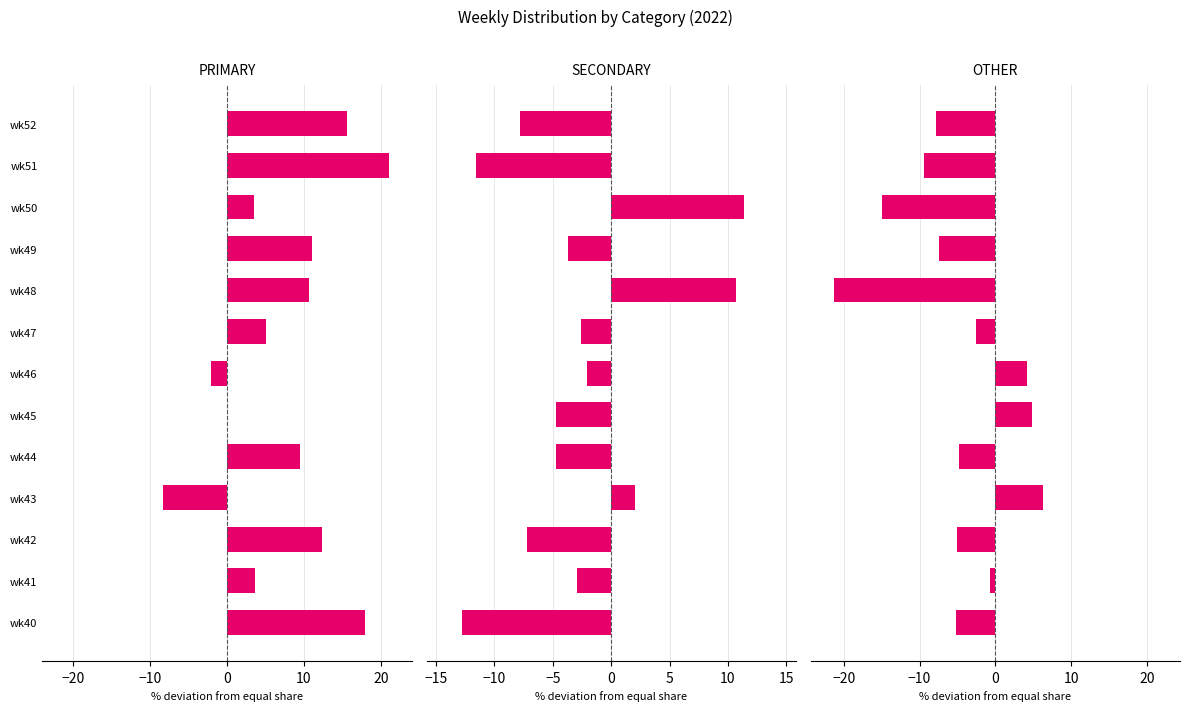

What is the minimum value for OTHER?

-21.3